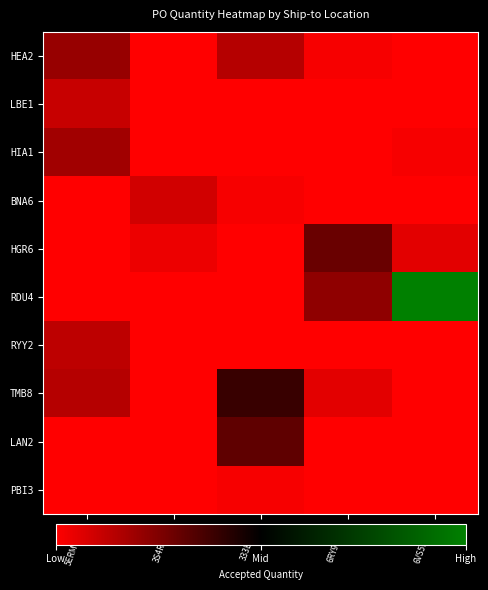

List the series in order of their peak value, highest first.

RDU4, TMB8, LAN2, HGR6, HEA2, HIA1, RYY2, LBE1, BNA6, PBI3